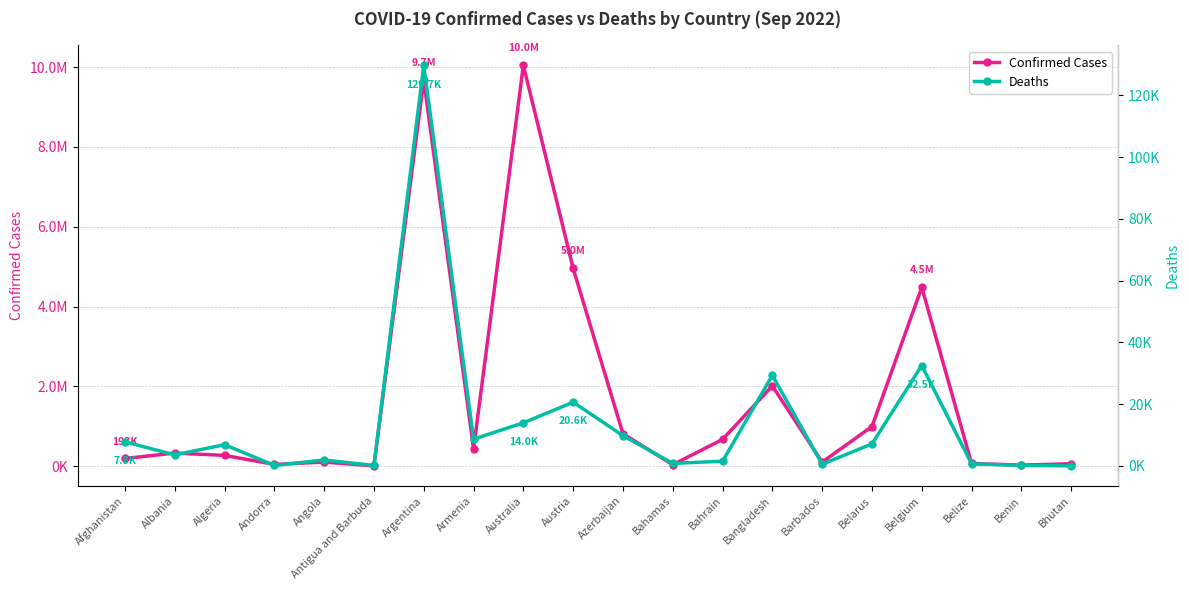

At which category is the sum across all series the highest?

Australia